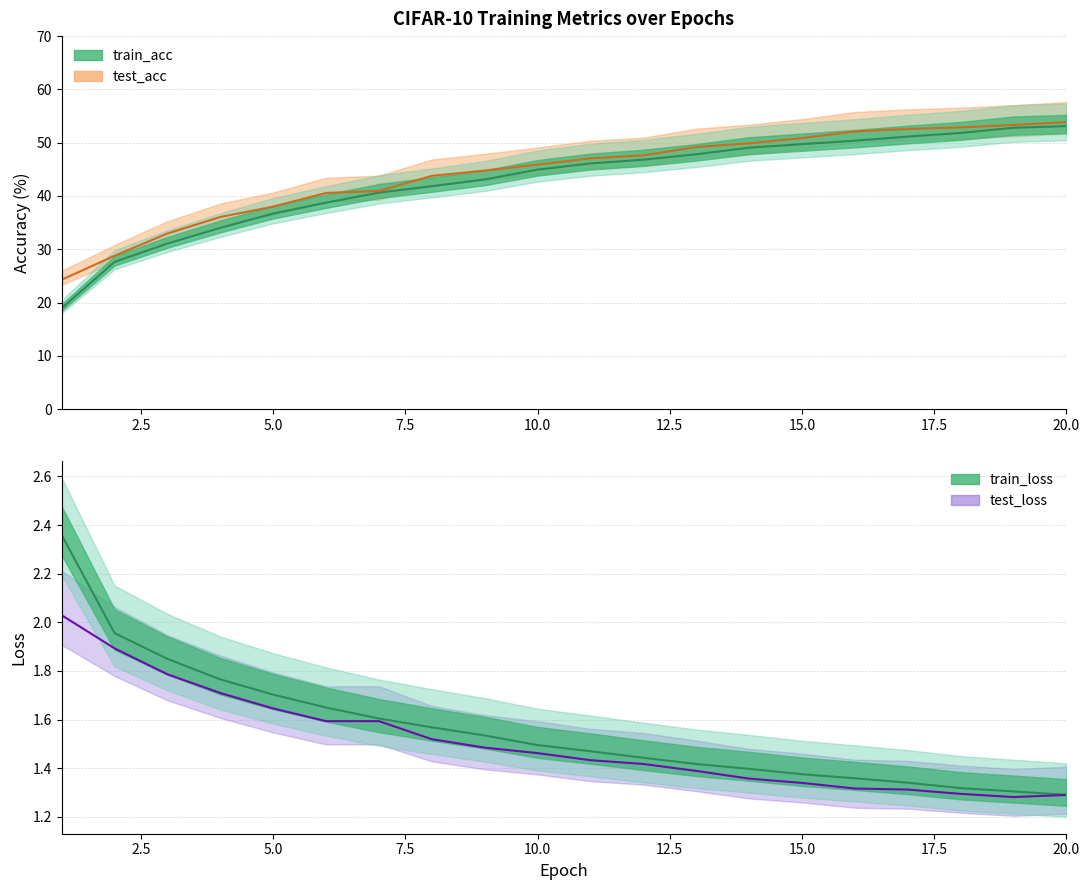

At which label is train_acc closest to 36?

5